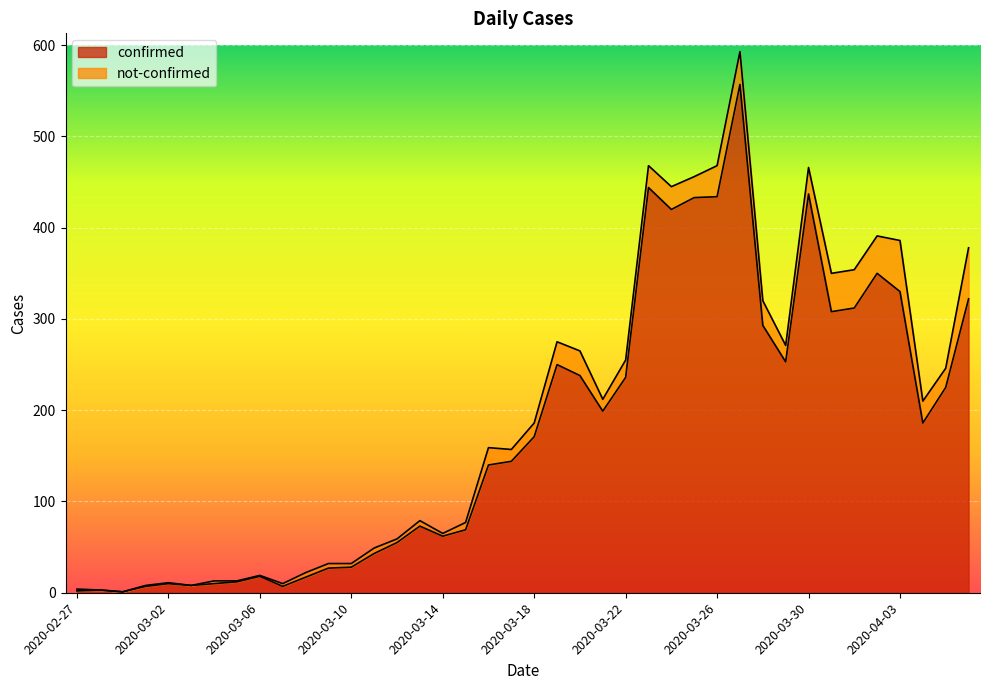

List the labels in order of value, smallest first.

2020-02-29, 2020-02-27, 2020-02-28, 2020-03-01, 2020-03-07, 2020-03-03, 2020-03-02, 2020-03-04, 2020-03-05, 2020-03-08, 2020-03-06, 2020-03-09, 2020-03-10, 2020-03-11, 2020-03-12, 2020-03-14, 2020-03-15, 2020-03-13, 2020-03-16, 2020-03-17, 2020-03-18, 2020-04-04, 2020-03-21, 2020-04-05, 2020-03-22, 2020-03-20, 2020-03-19, 2020-03-29, 2020-03-28, 2020-03-31, 2020-04-01, 2020-04-06, 2020-04-03, 2020-04-02, 2020-03-24, 2020-03-25, 2020-03-26, 2020-03-30, 2020-03-23, 2020-03-27